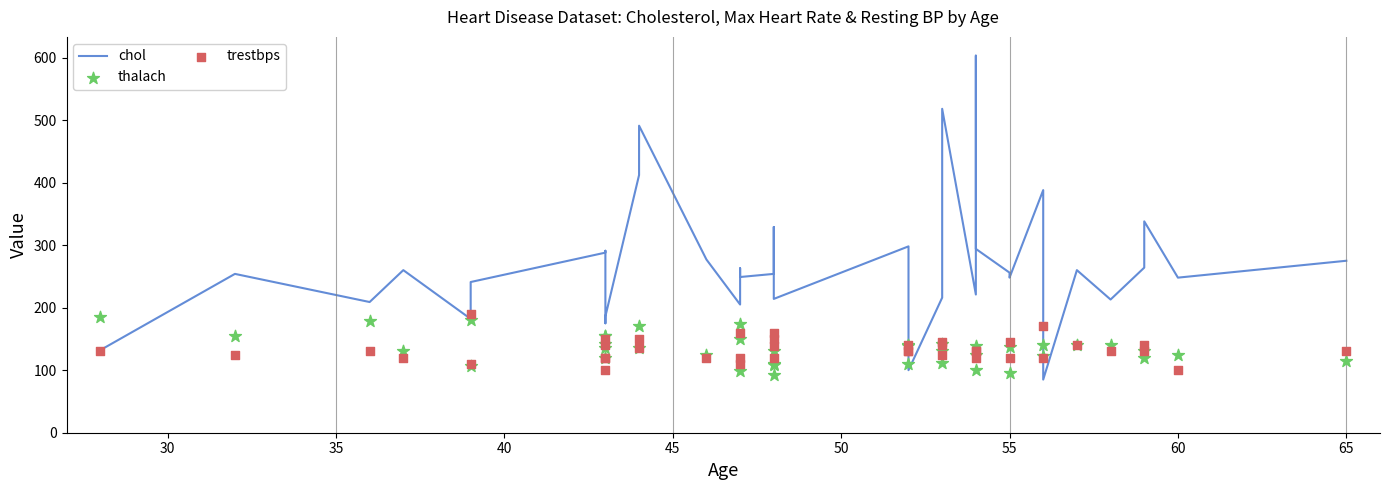

Which series reaches the maximum Y coordinate?

chol